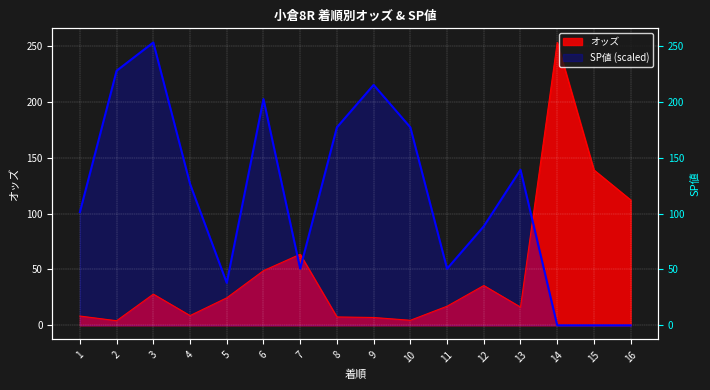

How many categories are shown in the chart?

16